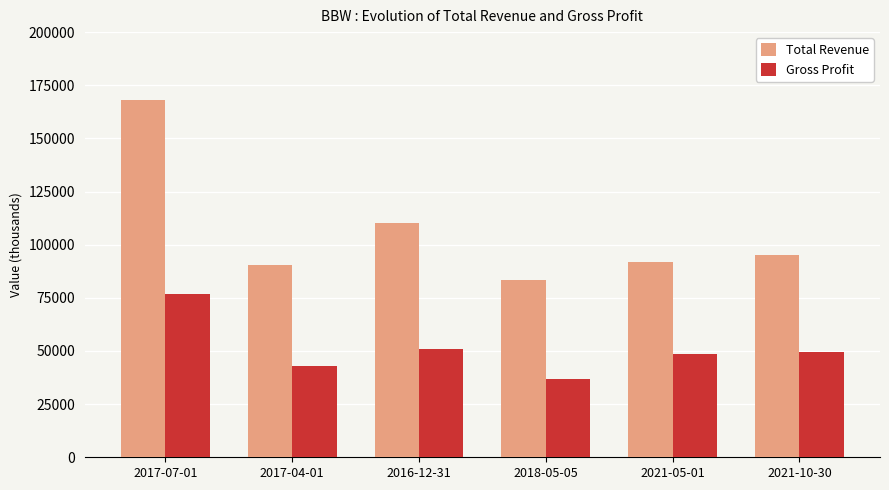

What is the sum of the Total Revenue values at 2016-12-31 and 2018-05-05?

193500